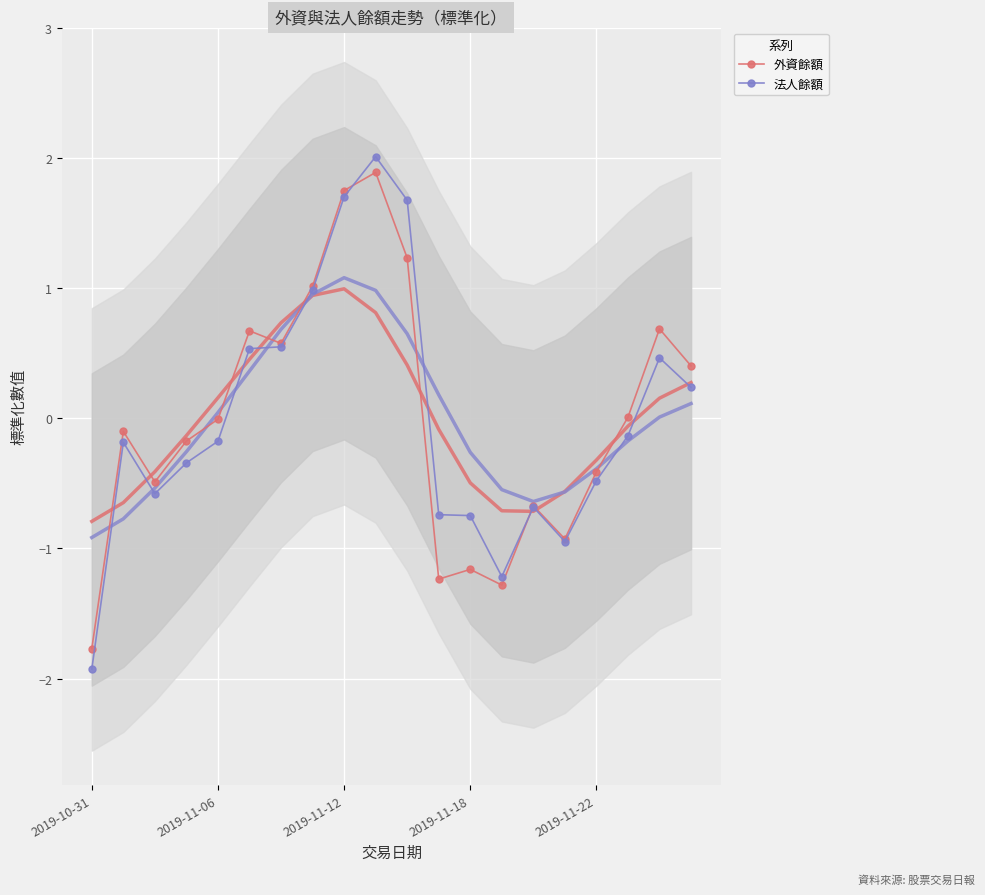

True or false: 法人餘額 has a value of -0.5 at 2019-11-22.

True